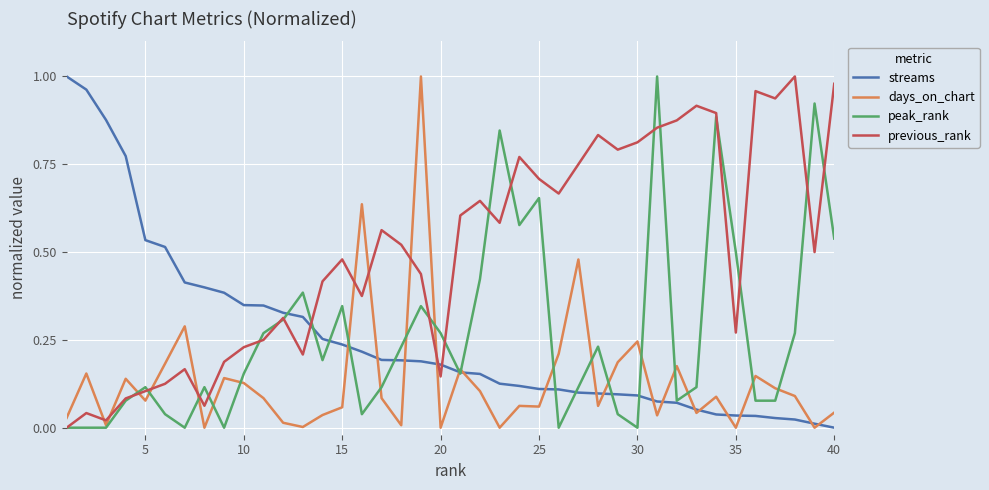

Which series has the largest total across all categories?

previous_rank